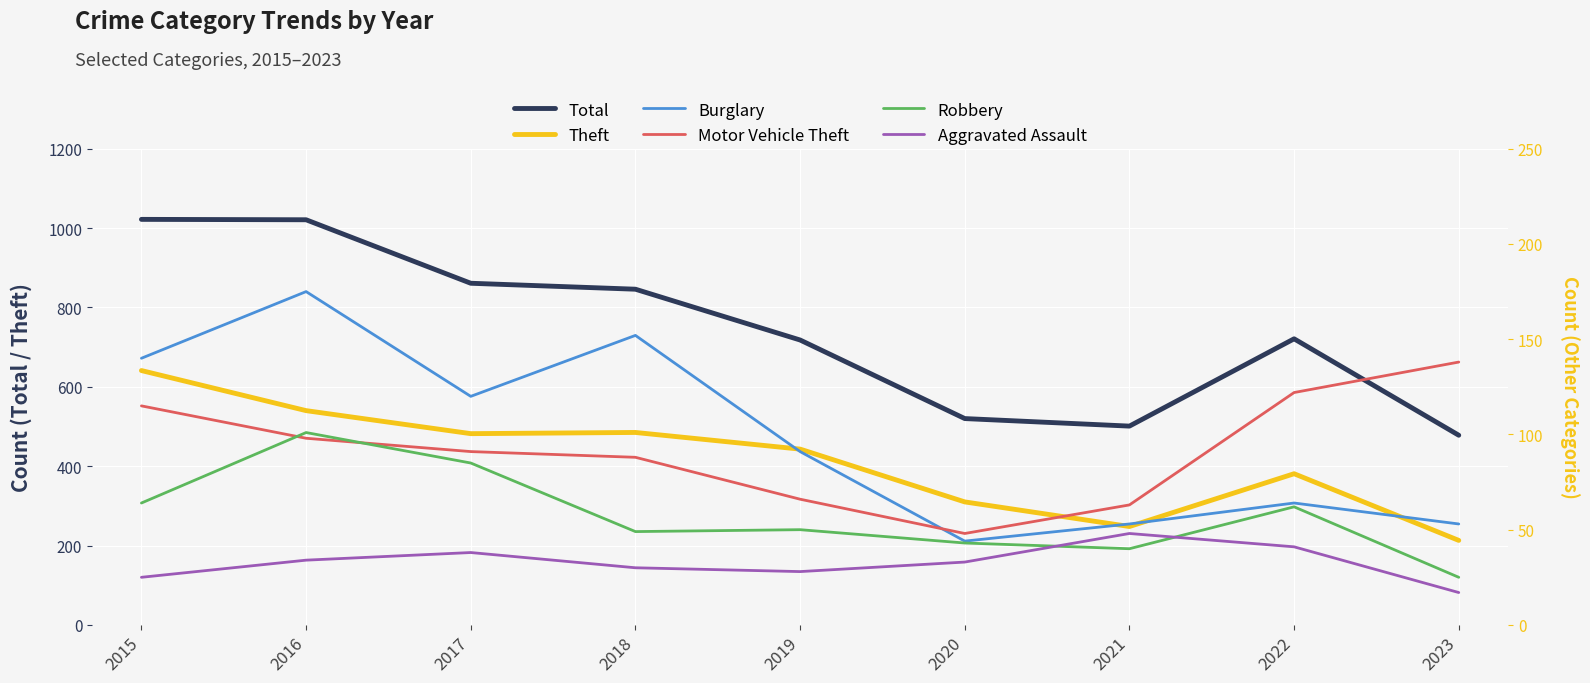

How many data points in Motor Vehicle Theft are less than 91?

4